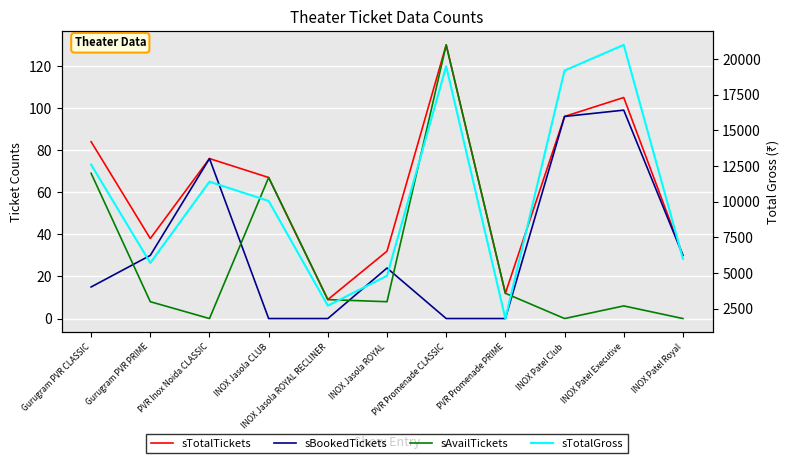

Reading left to right, what are all the values shown in this chart?

sTotalTickets: 84	38	76	67	9	32	130	12	96	105	30
sBookedTickets: 15	30	76	0	0	24	0	0	96	99	30
sAvailTickets: 69	8	0	67	9	8	130	12	0	6	0
sTotalGross: 12600	5700	11400	10050	2700	4800	19500	1800	19200	21000	6000